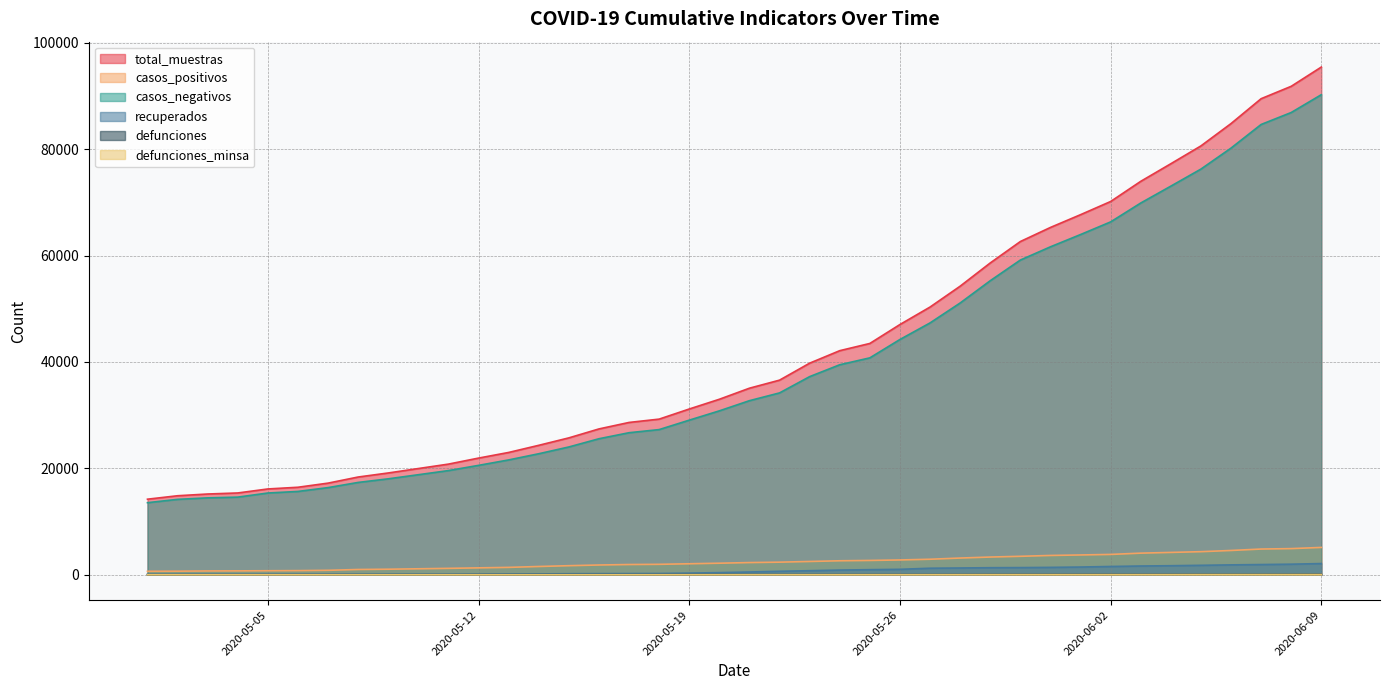

Reading left to right, transcribe all the data shown in this chart.

total_muestras: 14208	14857	15184	15380	16134	16454	17229	18378	19139	19972	20805	21937	22996	24337	25736	27417	28636	29261	31162	32994	35074	36588	39779	42128	43485	47043	50327	54249	58615	62642	65291	67691	70168	73958	77267	80618	84818	89494	91823	95442
casos_positivos: 655	674	719	735	761	782	841	994	1046	1127	1208	1301	1393	1558	1709	1839	1929	1967	2072	2176	2297	2373	2501	2633	2694	2787	2921	3146	3335	3474	3633	3726	3827	4067	4204	4343	4570	4839	4920	5143
casos_negativos: 13552	14179	14460	14598	15371	15669	16386	17361	18038	18812	19587	20569	21591	22753	24027	25573	26706	27293	29067	30815	32728	34188	37248	39481	40777	44230	47343	51088	55277	59160	61650	63957	66333	69883	73055	76261	80206	84649	86897	90246
recuperados: 83	83	87	87	92	95	105	105	105	105	105	123	156	163	197	213	227	243	315	405	521	655	768	885	961	1025	1232	1276	1331	1351	1392	1455	1561	1650	1704	1780	1862	1924	1991	2110
defunciones: 15	17	19	19	21	24	25	27	28	29	30	33	33	35	35	35	36	36	37	41	41	42	44	46	51	51	54	56	64	66	66	71	71	75	76	83	84	84	91	101
defunciones_minsa: 6	6	6	6	7	7	8	8	9	9	10	11	11	11	11	11	11	11	12	12	12	13	13	13	17	17	20	22	25	26	26	26	26	30	31	38	39	39	41	45